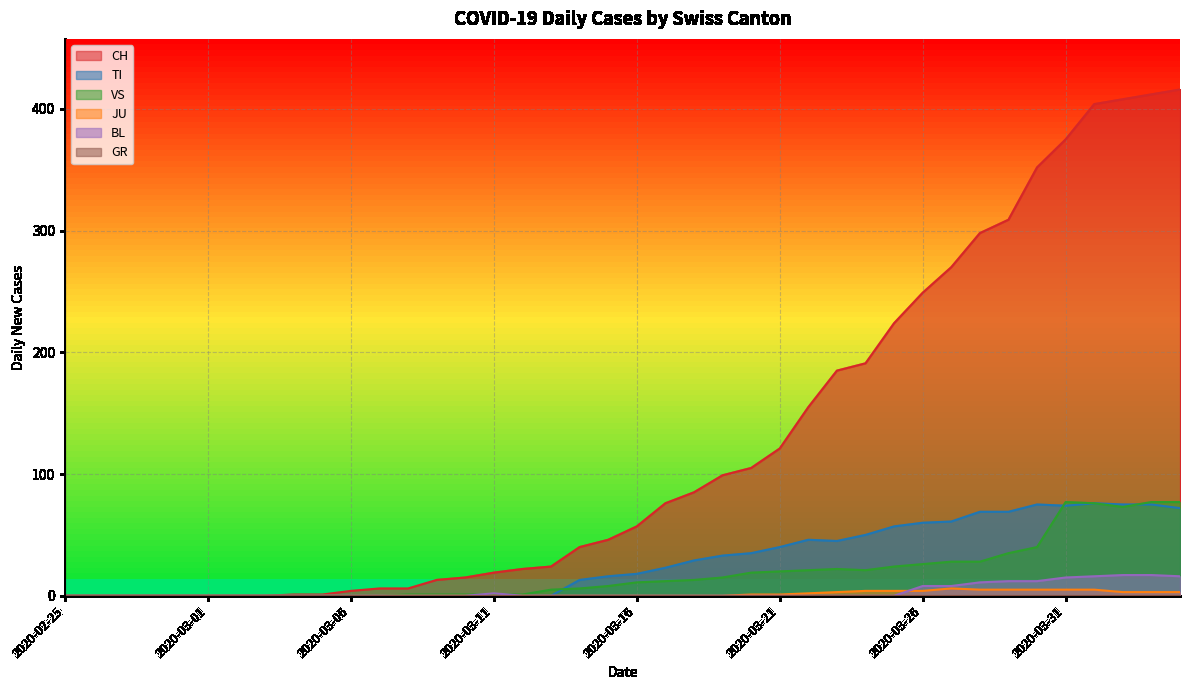

At which category is the sum across all series the highest?

2020-04-03